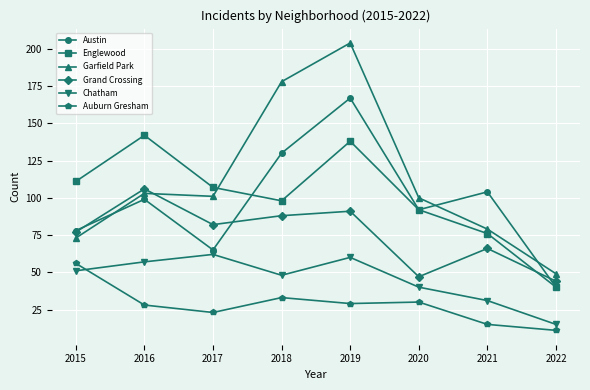

True or false: Chatham has a value of 22 at 2022.

False